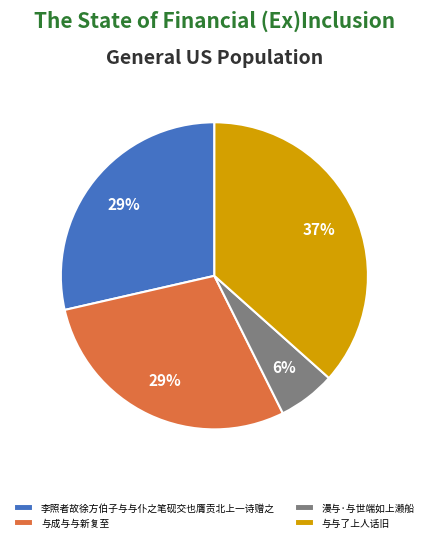

Does any single category account for the majority?

No